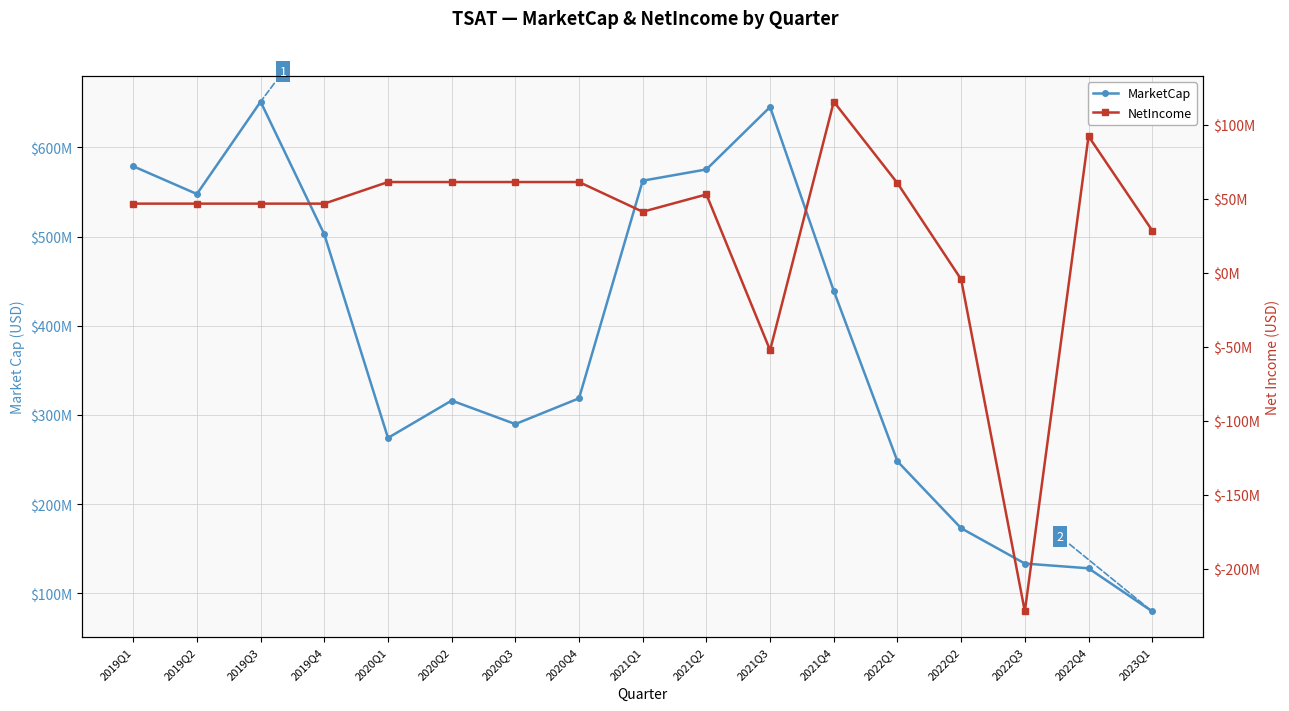

What is the difference between the maximum and second lowest values in the MarketCap series?

523270514.9